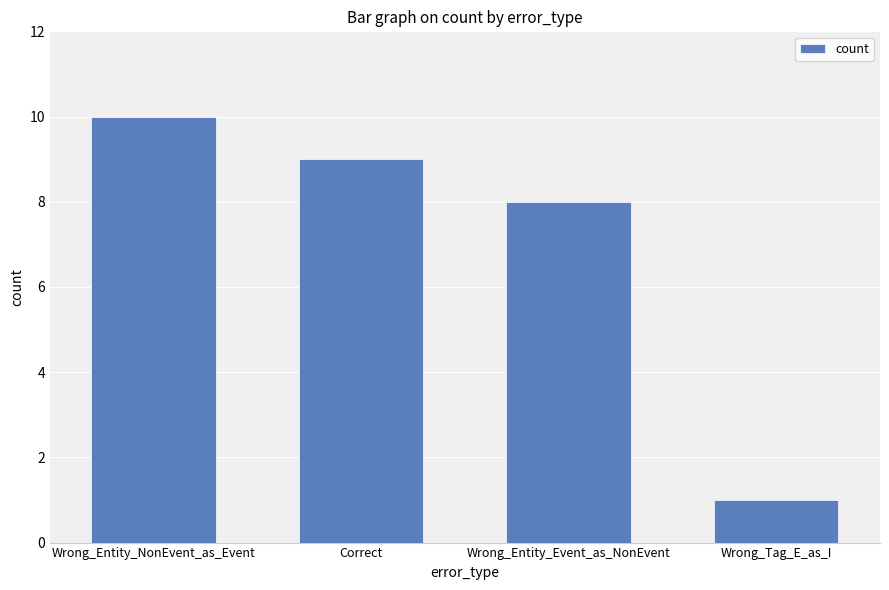

What is the average value?

7